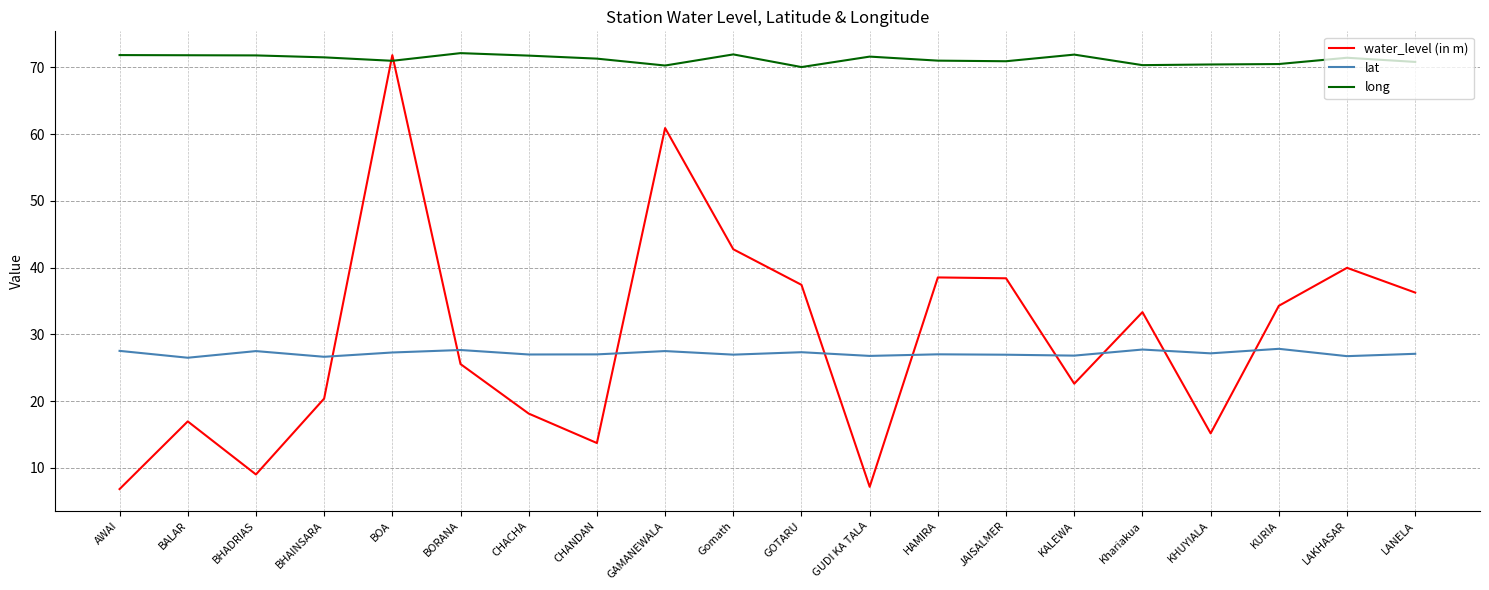

The water_level (in m) series shows 37.4 at GOTARU. True or false?

True